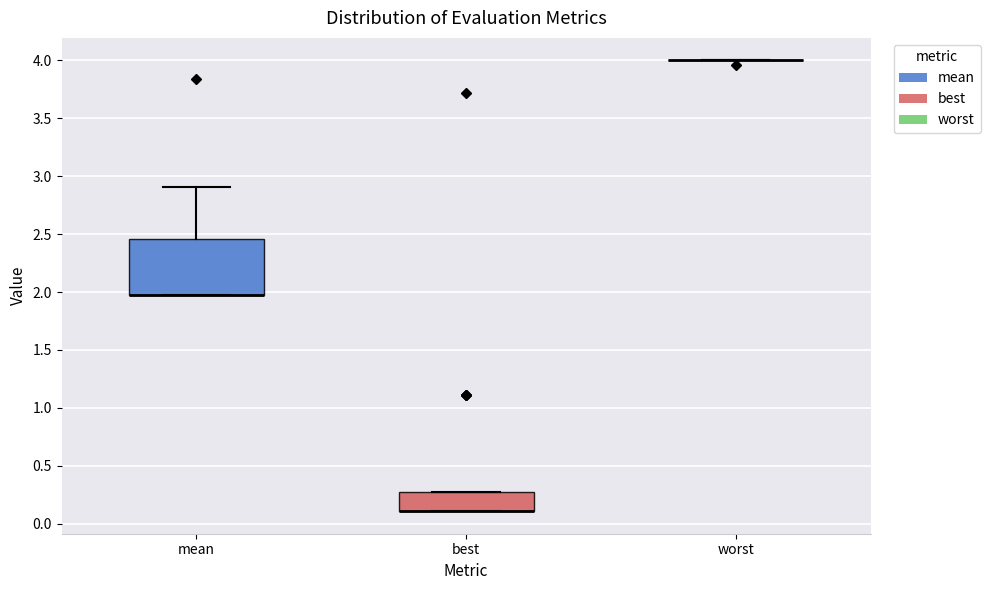

Reading left to right, read every box against the y-axis: the position of its median line, the range the box covers, and the ends of its whiskers. The values are not printed on the chart, so give them approximately, as read against the axis.

mean: median 2.00 (drawn on the box's lower edge), box 2.00 to 2.45, whiskers 2.00 to 2.90
best: median 0.10 (drawn on the box's lower edge), box 0.10 to 0.25, whiskers 0.10 to 0.25
worst: box collapsed to a line at 4.00, whiskers 4.00 to 4.00